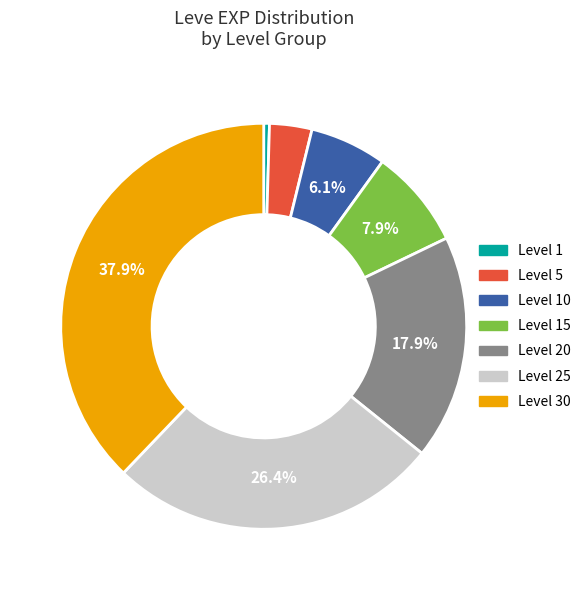

To the nearest percent, what is the difference between the largest and smallest slice percentages?

37%